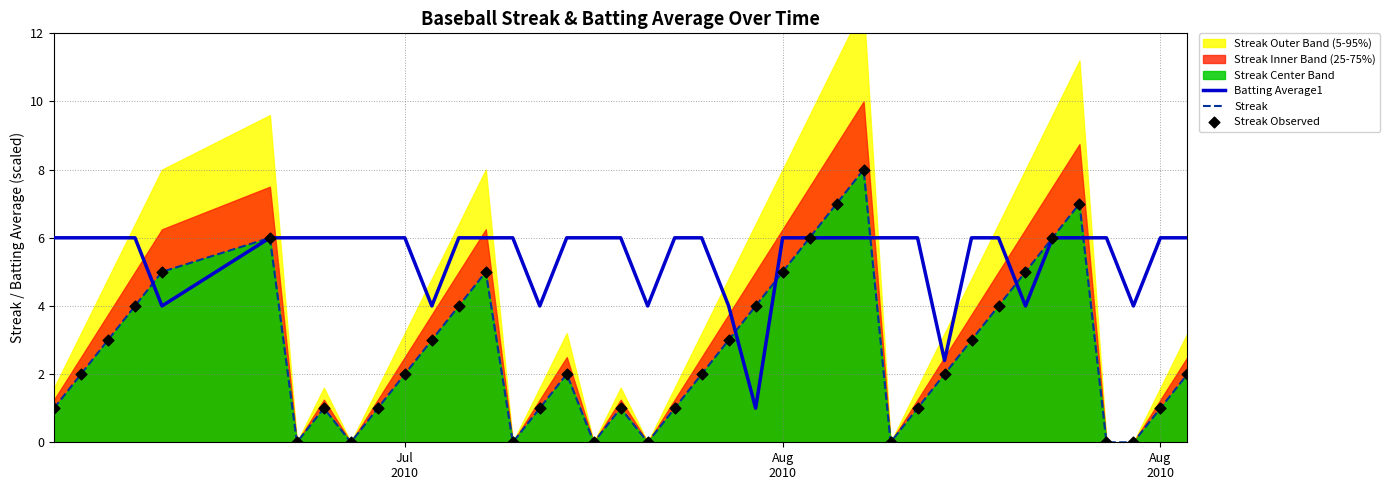

Is the value of Batting Average1 at 9 greater than the value of Streak Observed at 5?

No